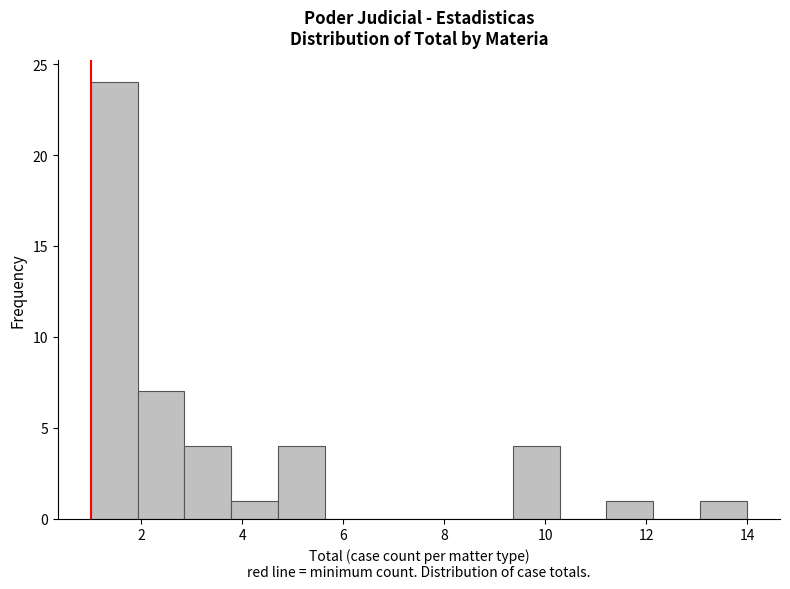

Reading left to right, transcribe this chart: for each bar, give the range it covers on the x-axis and its height. Neither the bar edges nor the heights are printed on the chart, so give them approximately, as read against the axes.

1.0 to 2.0: 24
2.0 to 2.8: 7
2.8 to 3.8: 4
3.8 to 4.8: 1
4.8 to 5.6: 4
5.6 to 6.6: 0
6.6 to 7.6: 0
7.6 to 8.4: 0
8.4 to 9.4: 0
9.4 to 10.2: 4
10.2 to 11.2: 0
11.2 to 12.2: 1
12.2 to 13.0: 0
13.0 to 14.0: 1